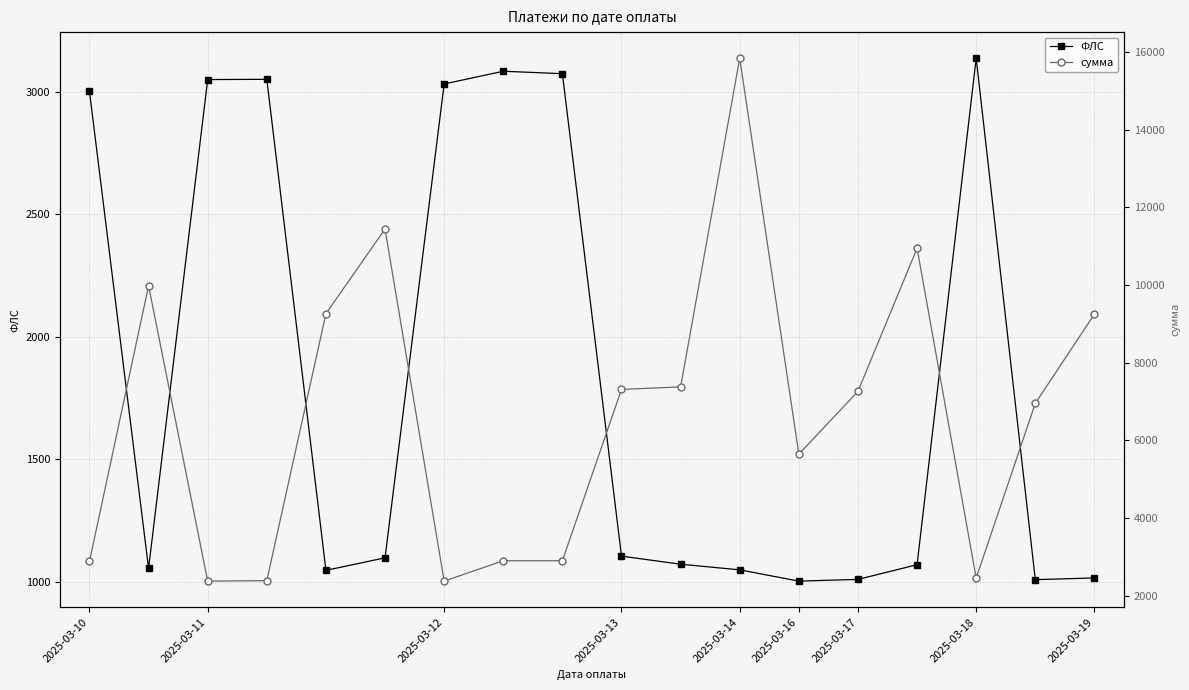

How many interior local valleys does the ФЛС series have?

4